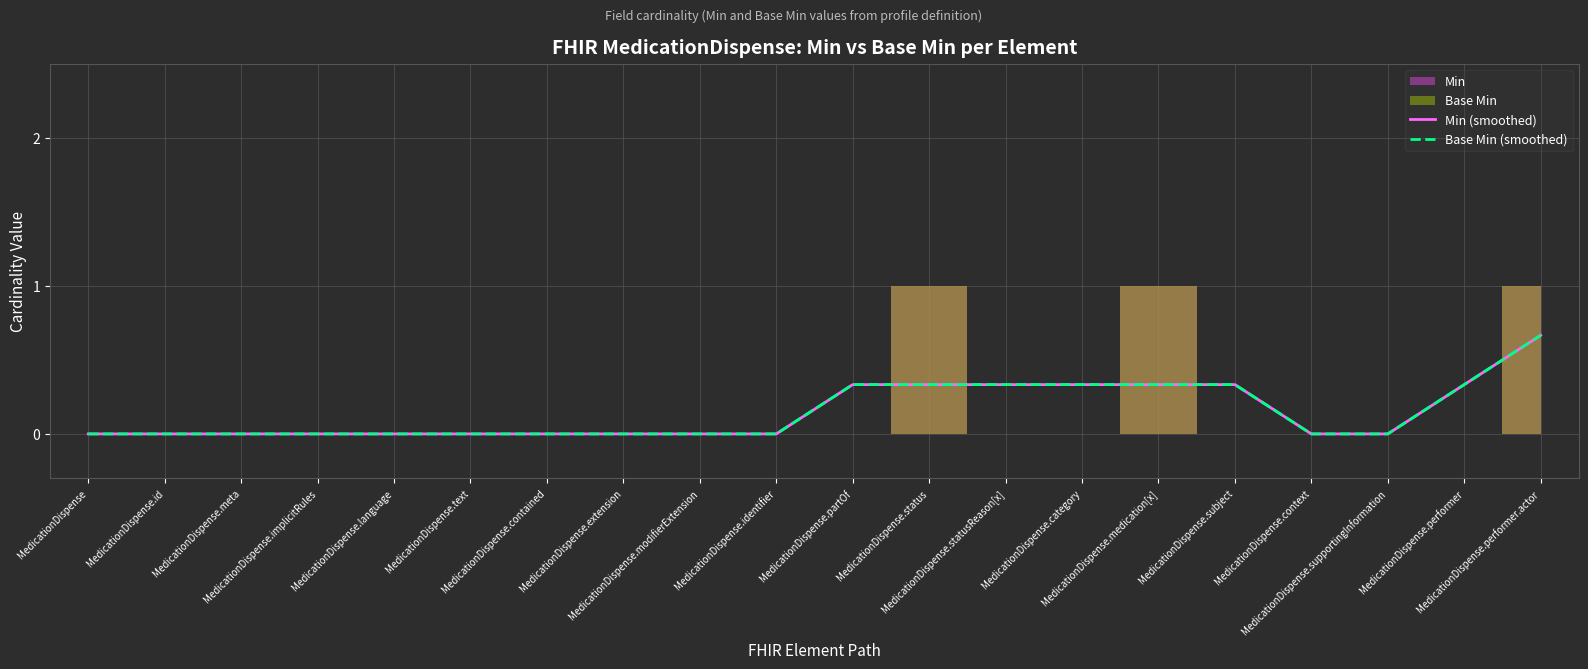

The value of Base Min (smoothed) at MedicationDispense.statusReason[x] is 0.1. True or false?

False